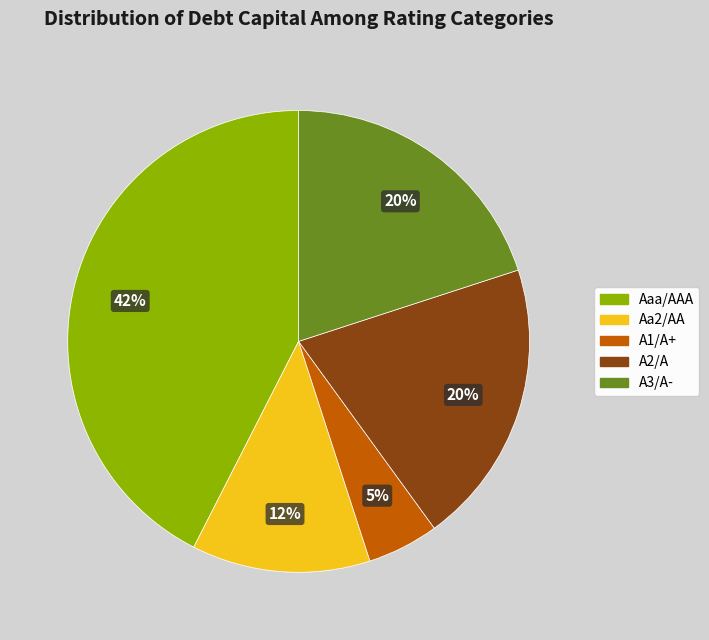

To the nearest percent, what is the difference between the A3/A- and A1/A+ slice percentages?

15%